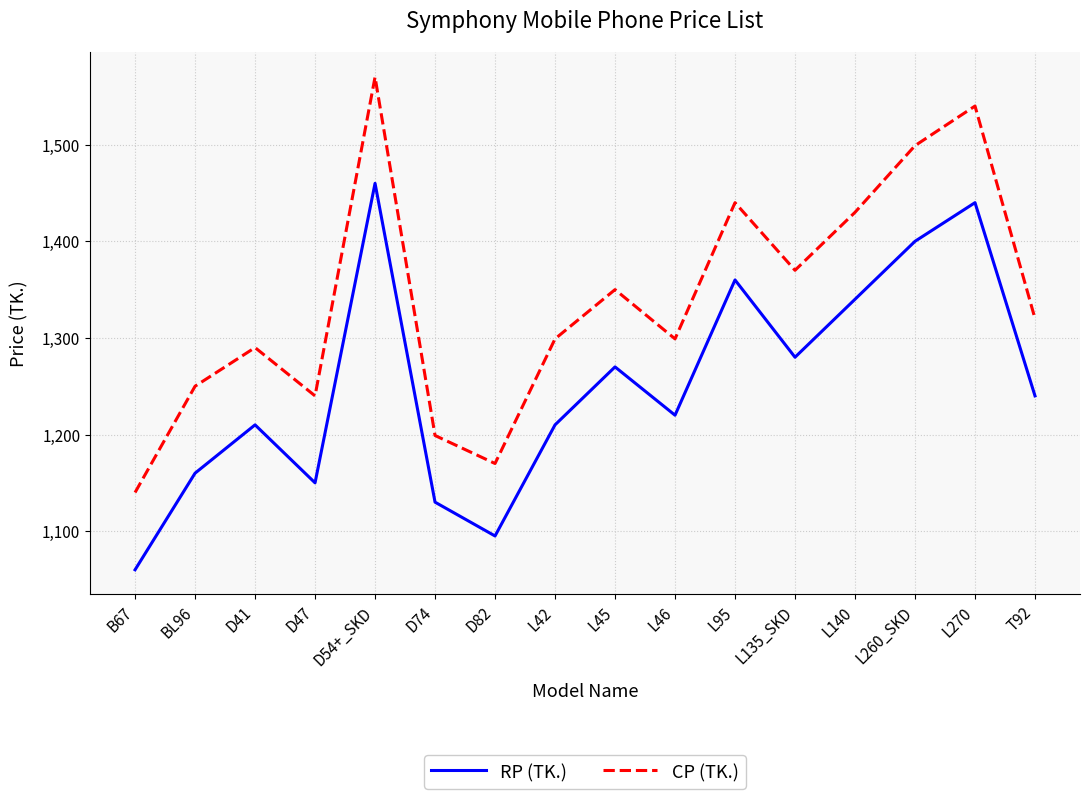

The CP (TK.) series shows 1540 at L270. True or false?

True